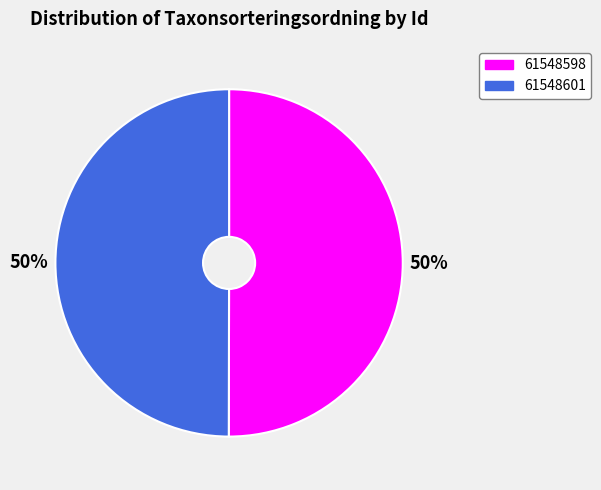

Approximately how many times larger is the value at 61548601 compared to 61548598?

1.0